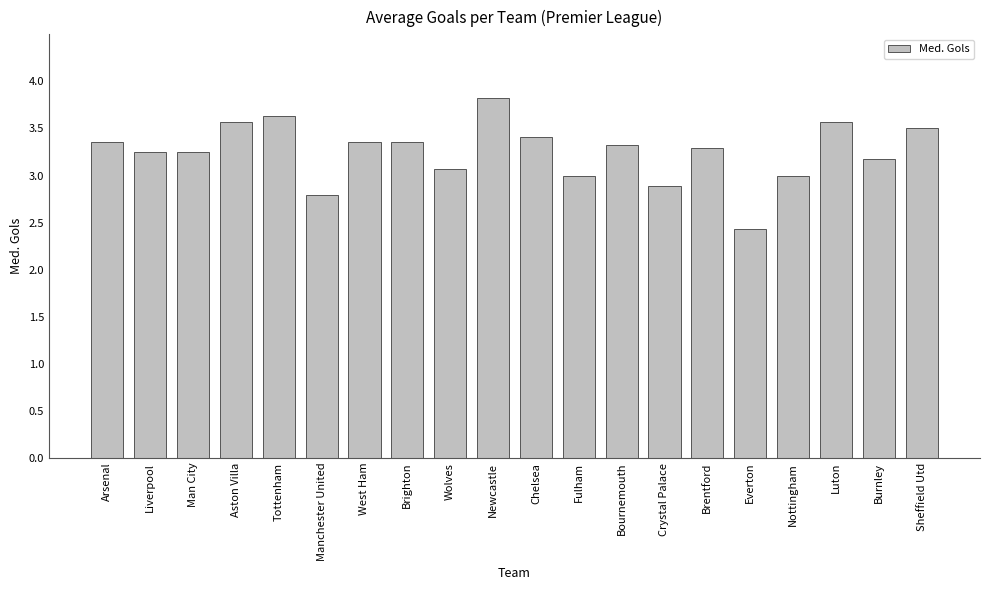

Which label corresponds to the largest value in the chart?

Newcastle